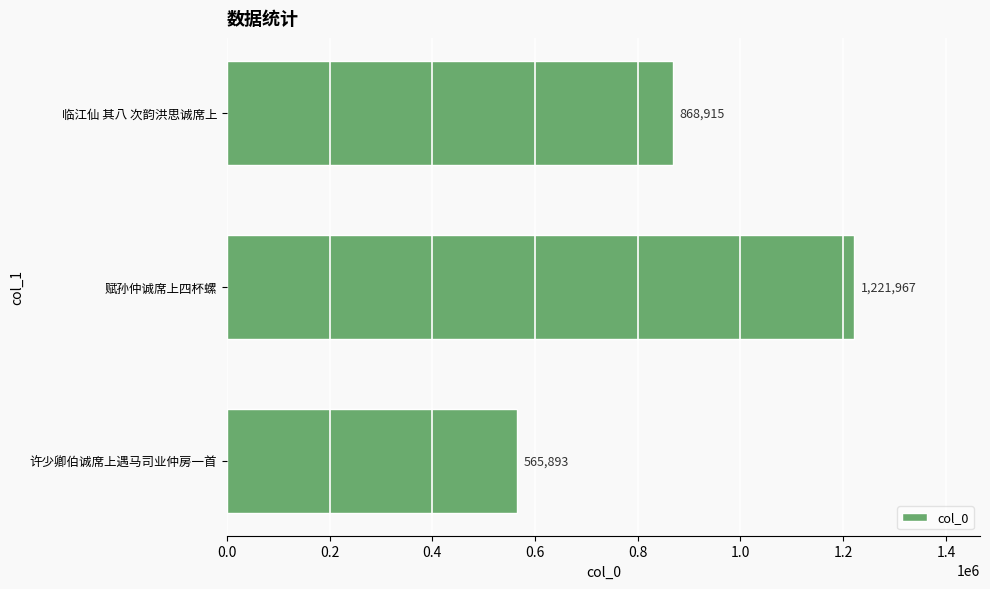

What is the change in value from 许少卿伯诚席上遇马司业仲房一首 to 赋孙仲诚席上四杯螺?

+656074